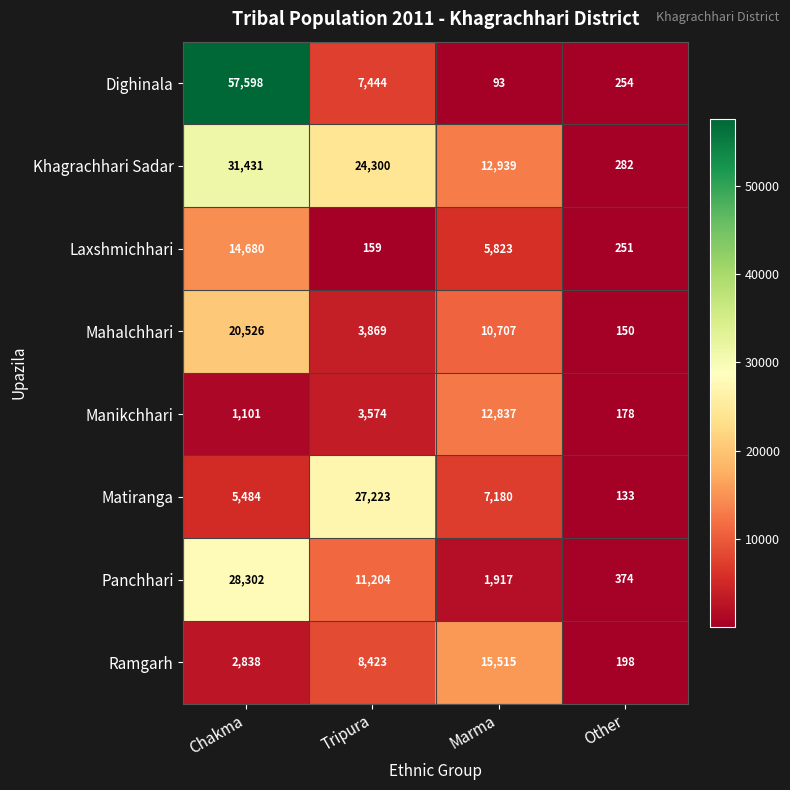

Between Tripura and Marma, which series saw the biggest shift?

Matiranga